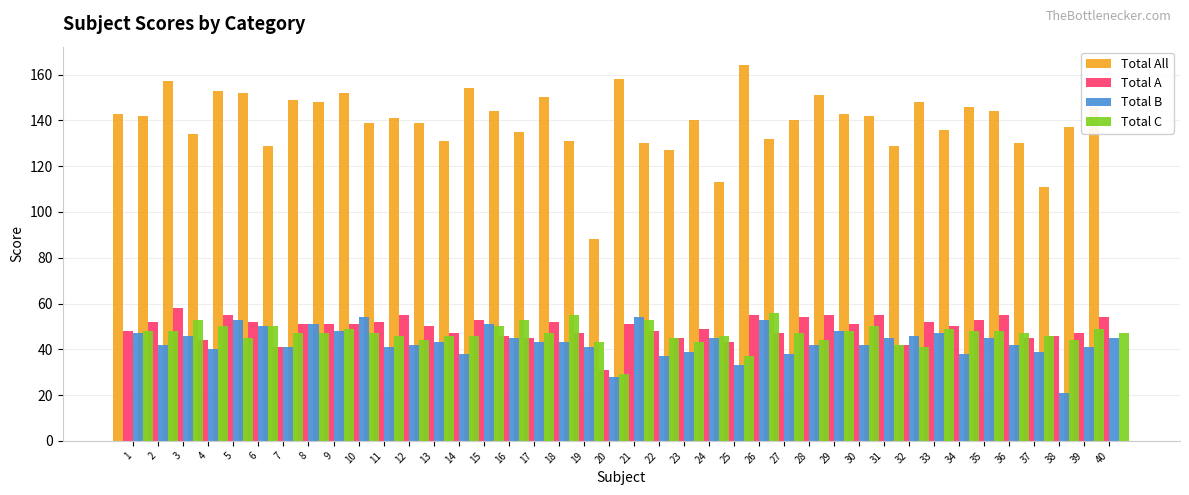

Where does the Total C series first go above 47?

2